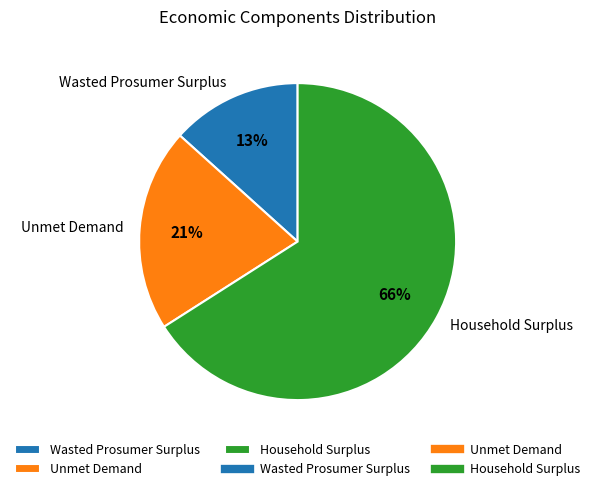

How many segments does this pie chart have?

3